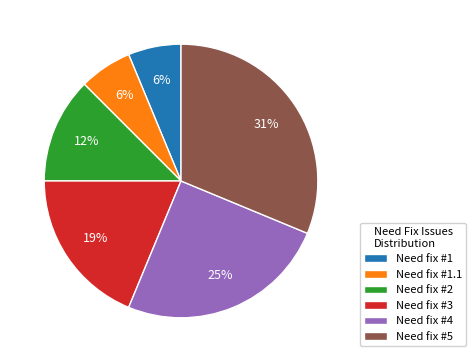

To the nearest percent, what is the difference between the Need fix #5 and Need fix #1.1 slice percentages?

25%